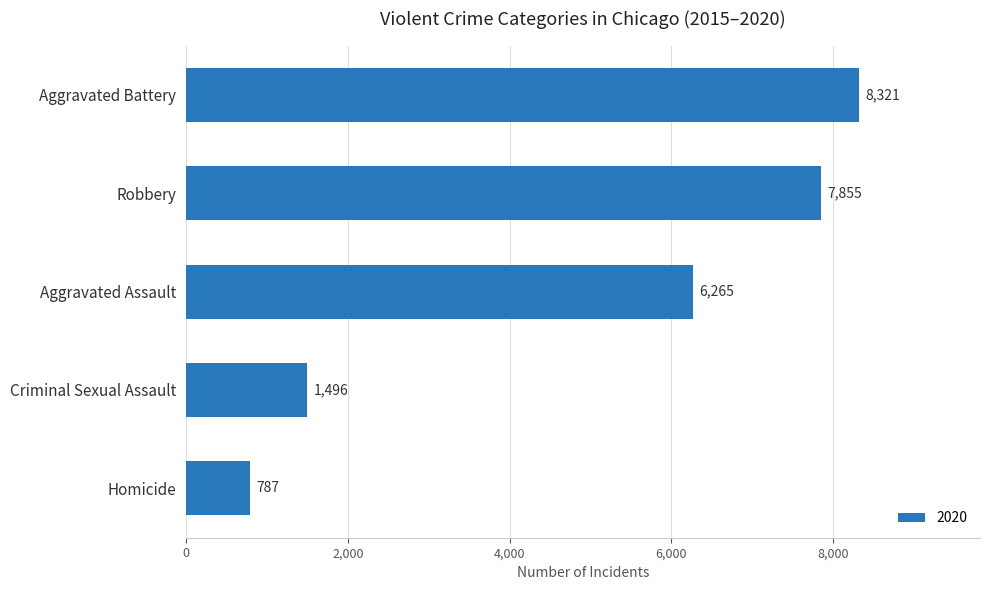

What is the label of the 3rd bar from the top?

Aggravated Assault